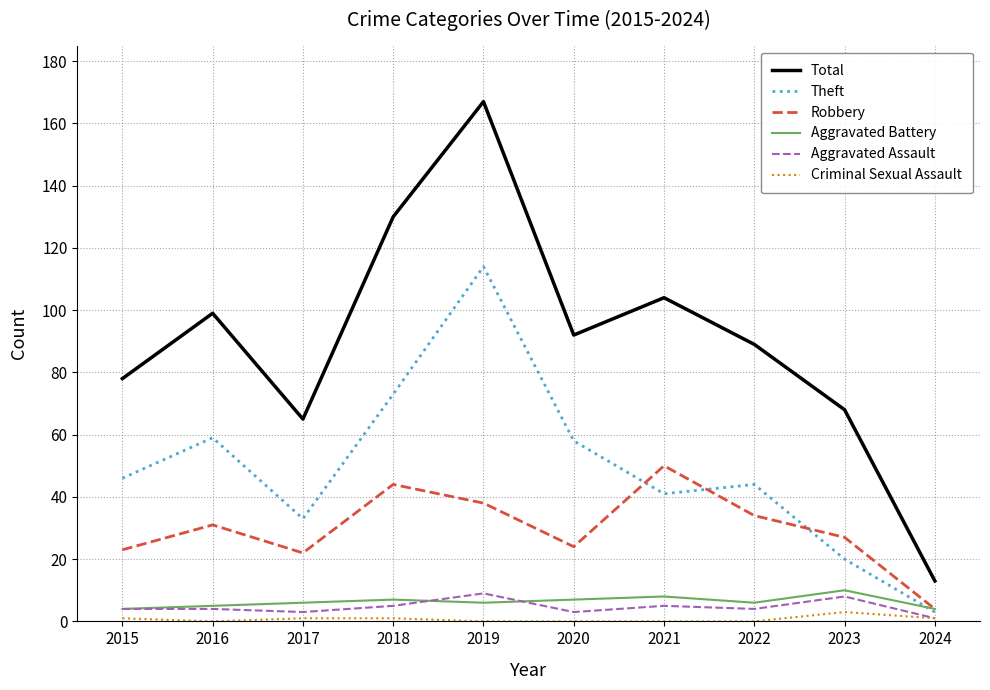

Is the value of Total at 2022 greater than the value of Criminal Sexual Assault at 2020?

Yes